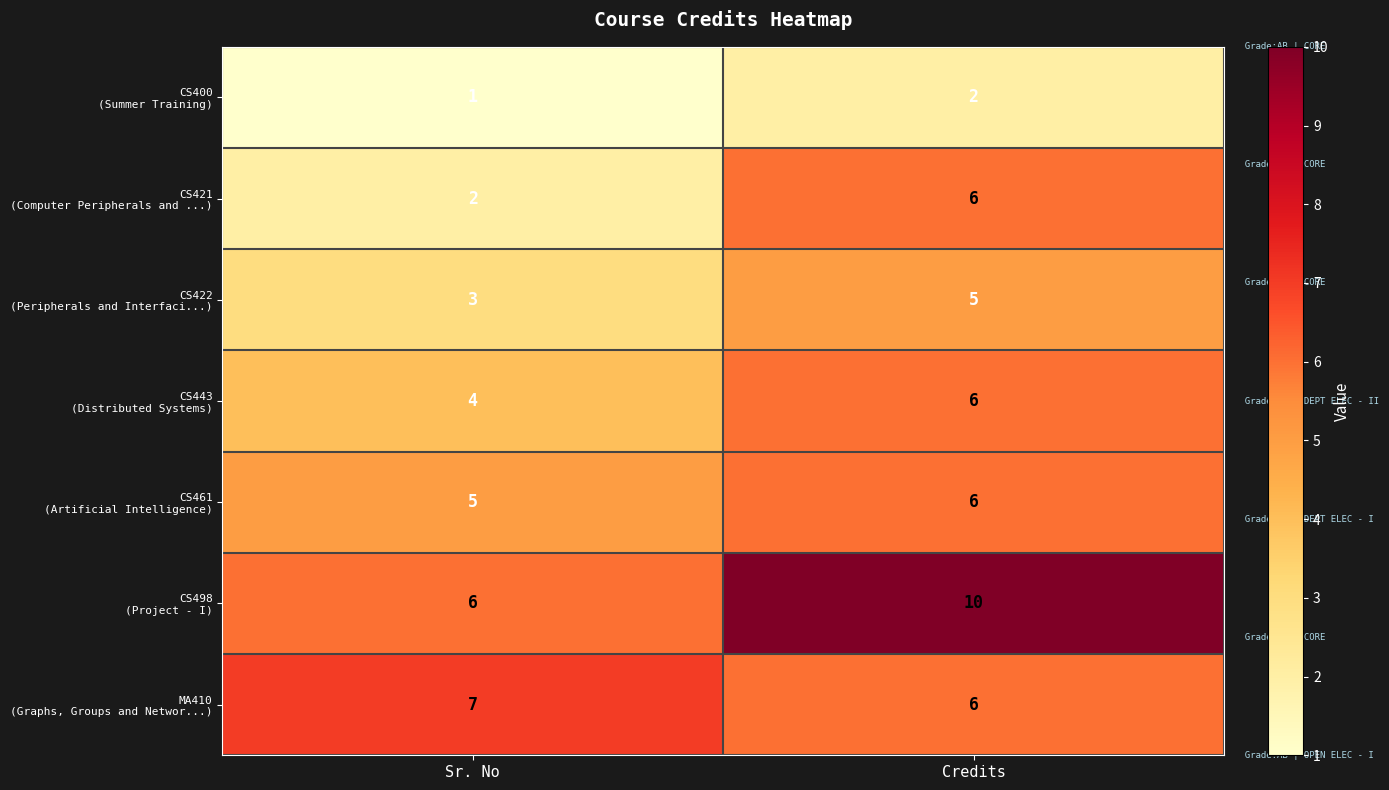

What is the total value across all series at Credits?

41